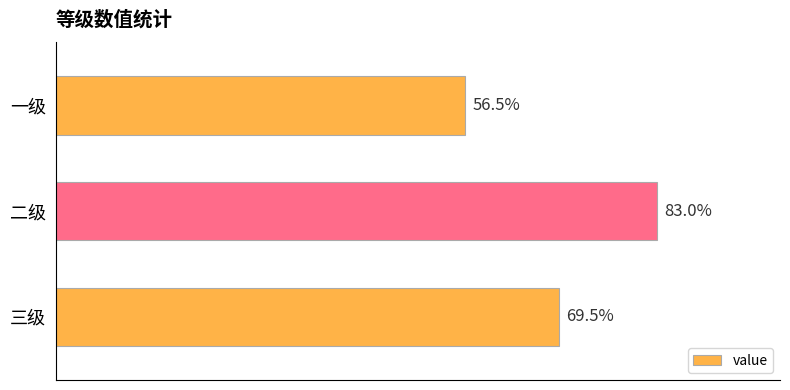

Are the bars horizontal?

Yes